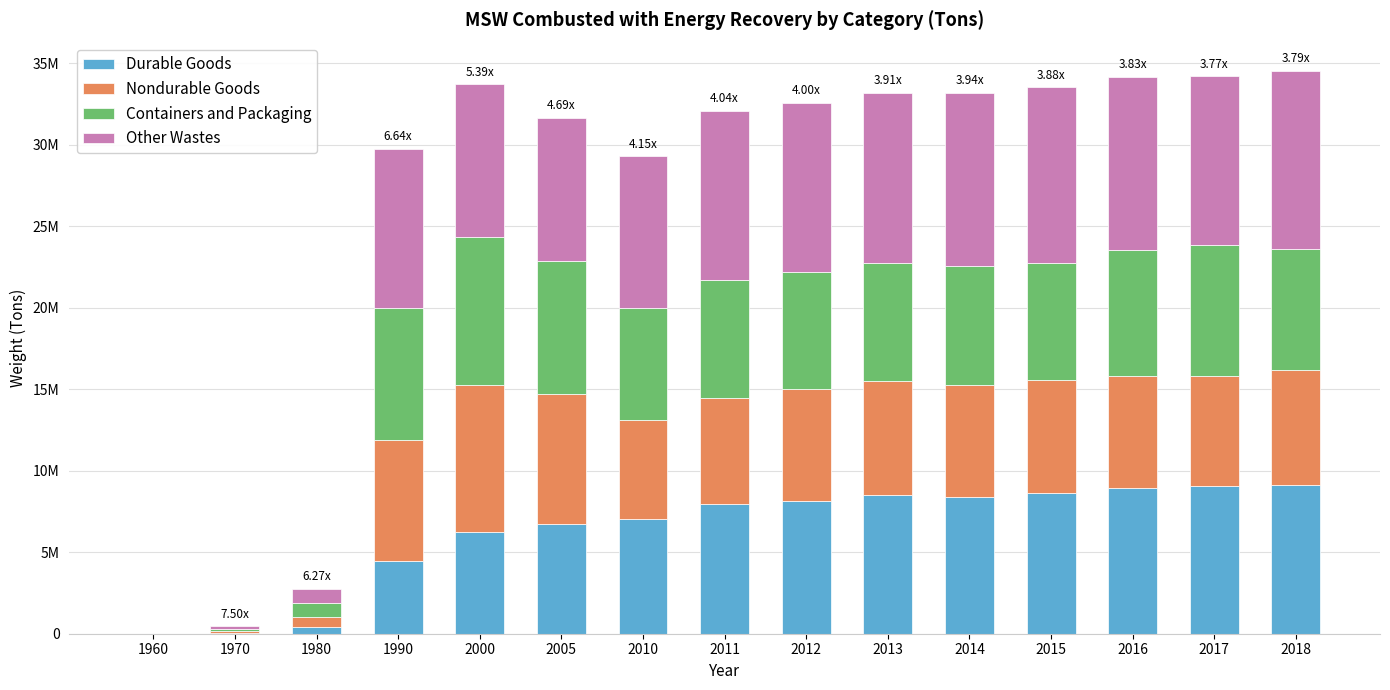

What is the difference between the Durable Goods values at 2018 and 2000?

2860000